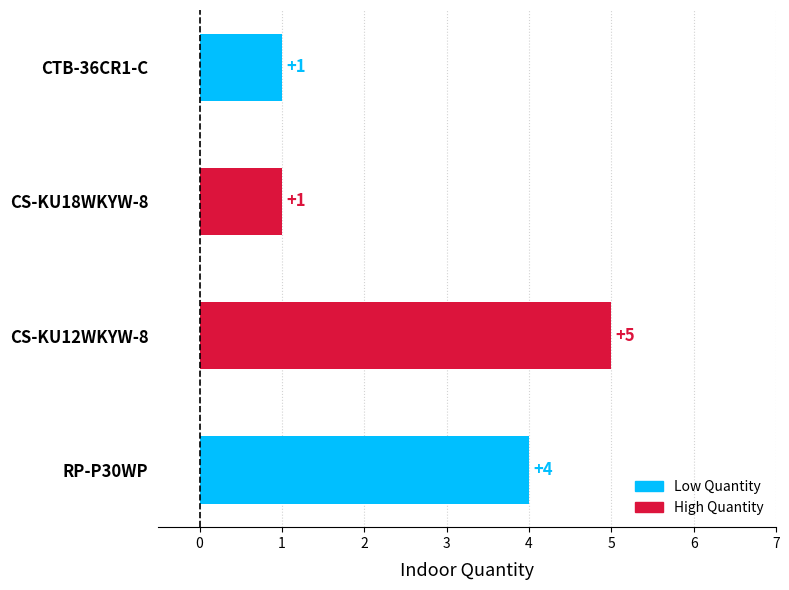

How many distinct data groups are displayed?

1